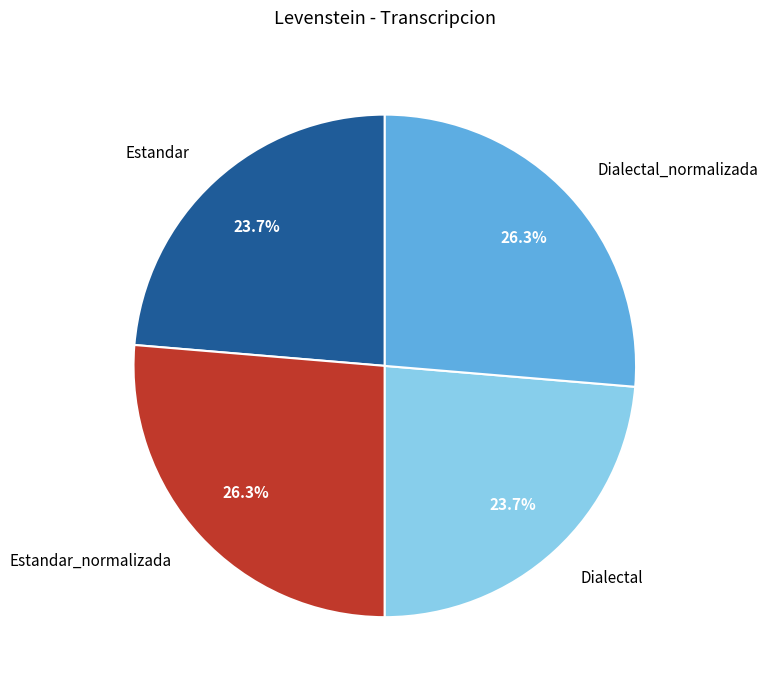

Approximately how many times larger is the value at Dialectal compared to Dialectal_normalizada?

0.9